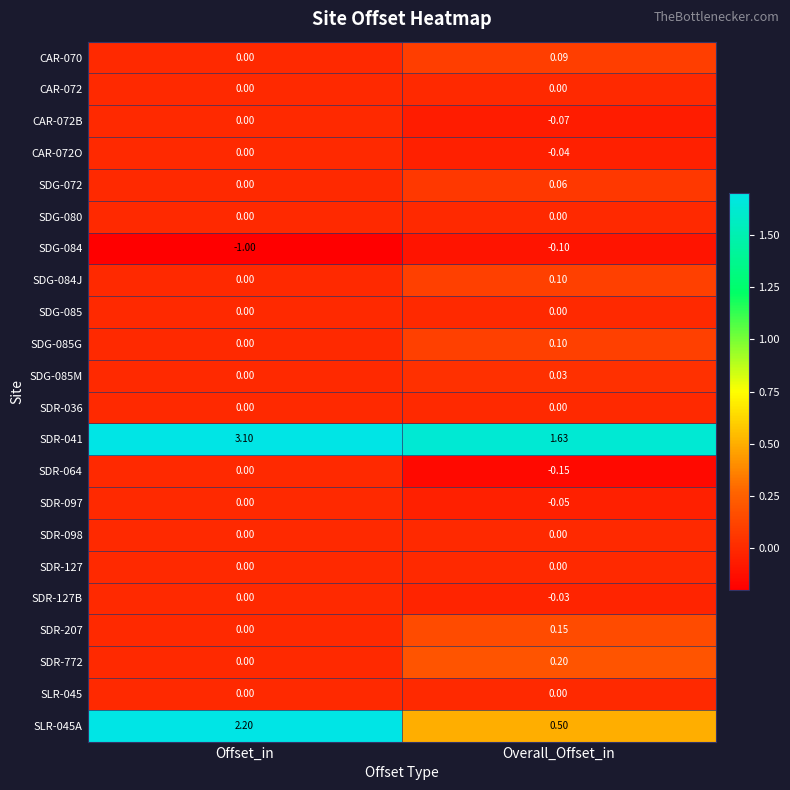

At which category is the sum across all series the highest?

Offset_in